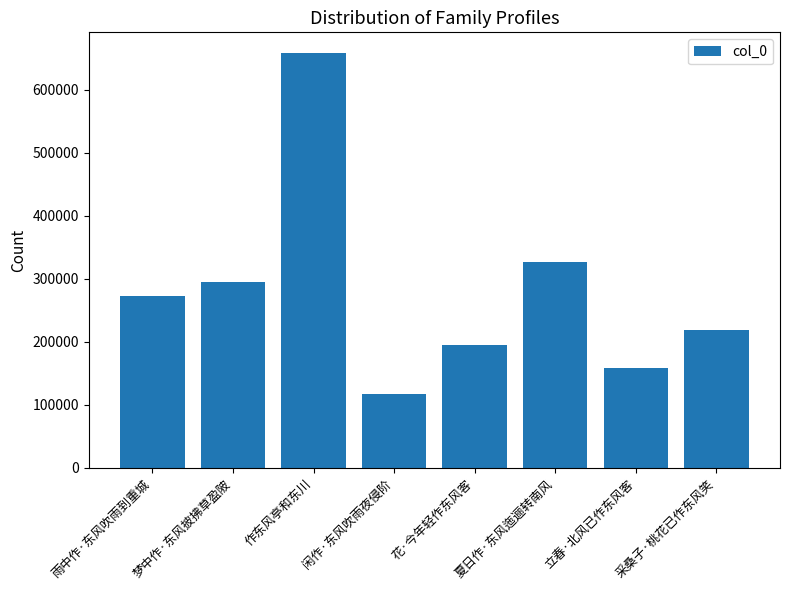

What is the label of the 5th bar from the left?

花·今年轻作东风客